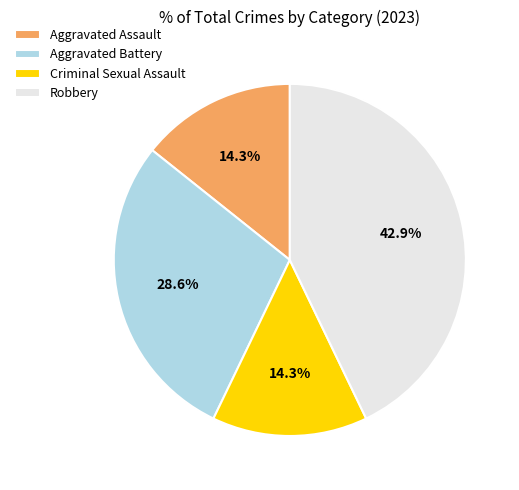

How many segments does this pie chart have?

4